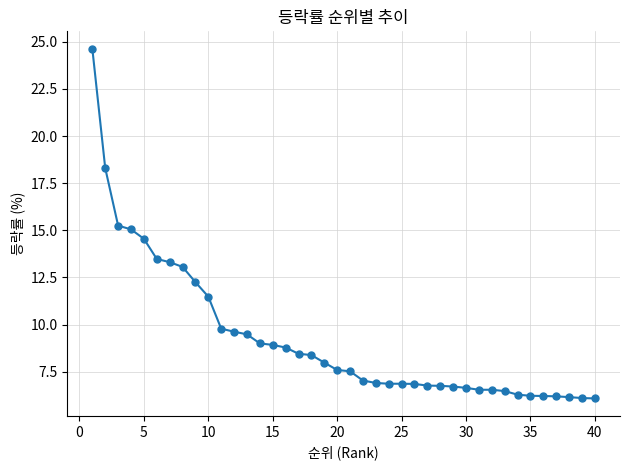

What is the value of the 16th point from the left?

8.8